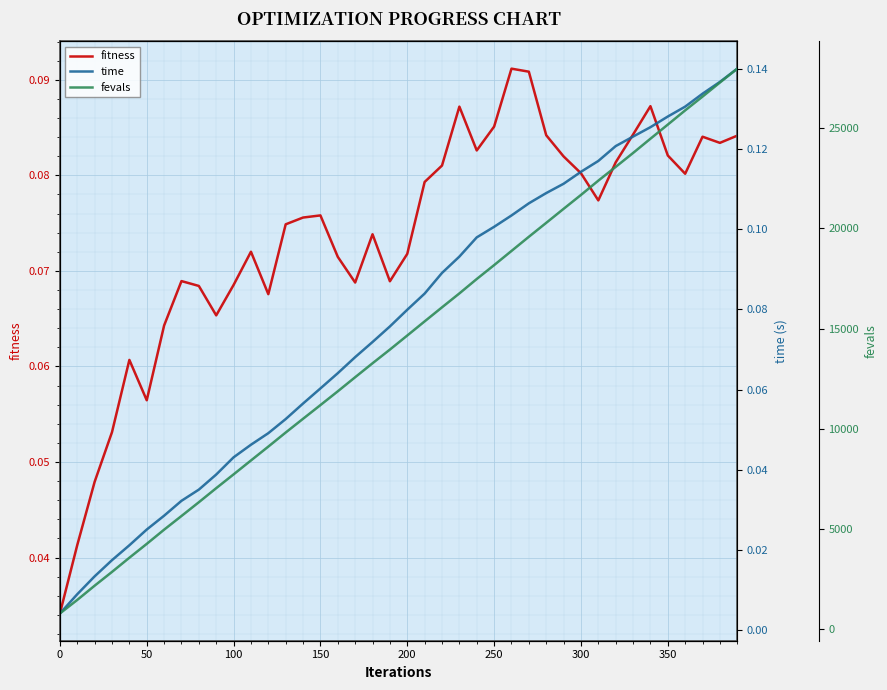

The value of fitness at 150 is 0.0. True or false?

False